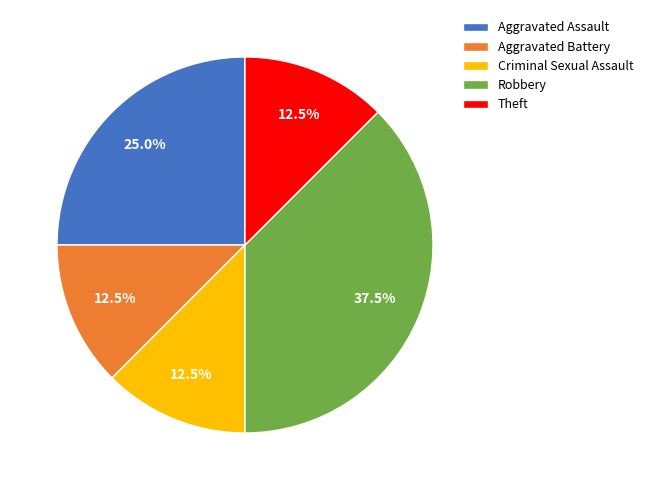

What is the ratio of the value at Robbery to the value at Theft?

3.0